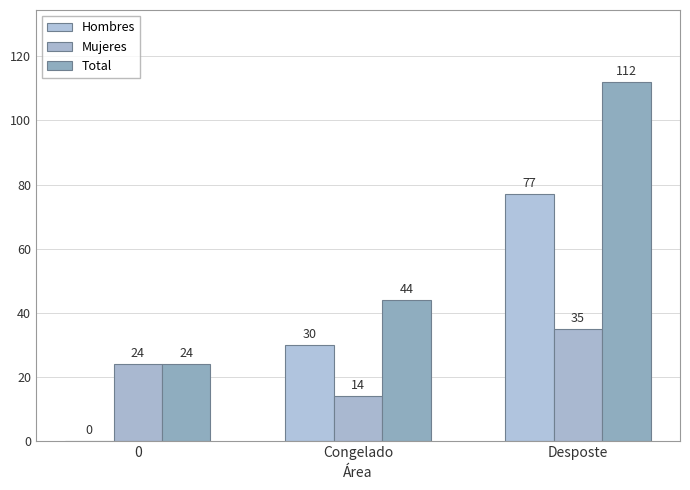

Are the bars grouped side by side (vs. stacked)?

Yes